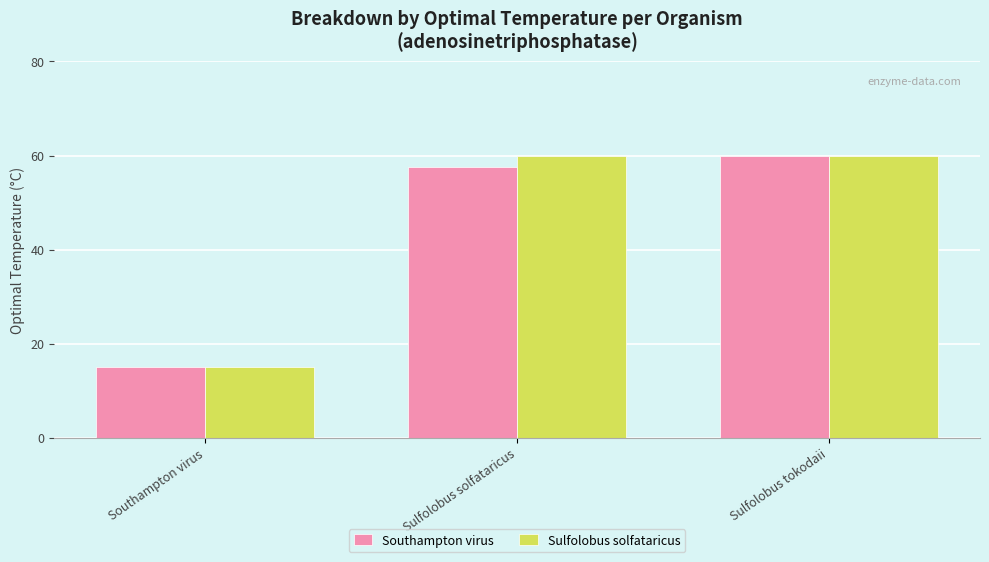

Count the number of data series in this chart.

2